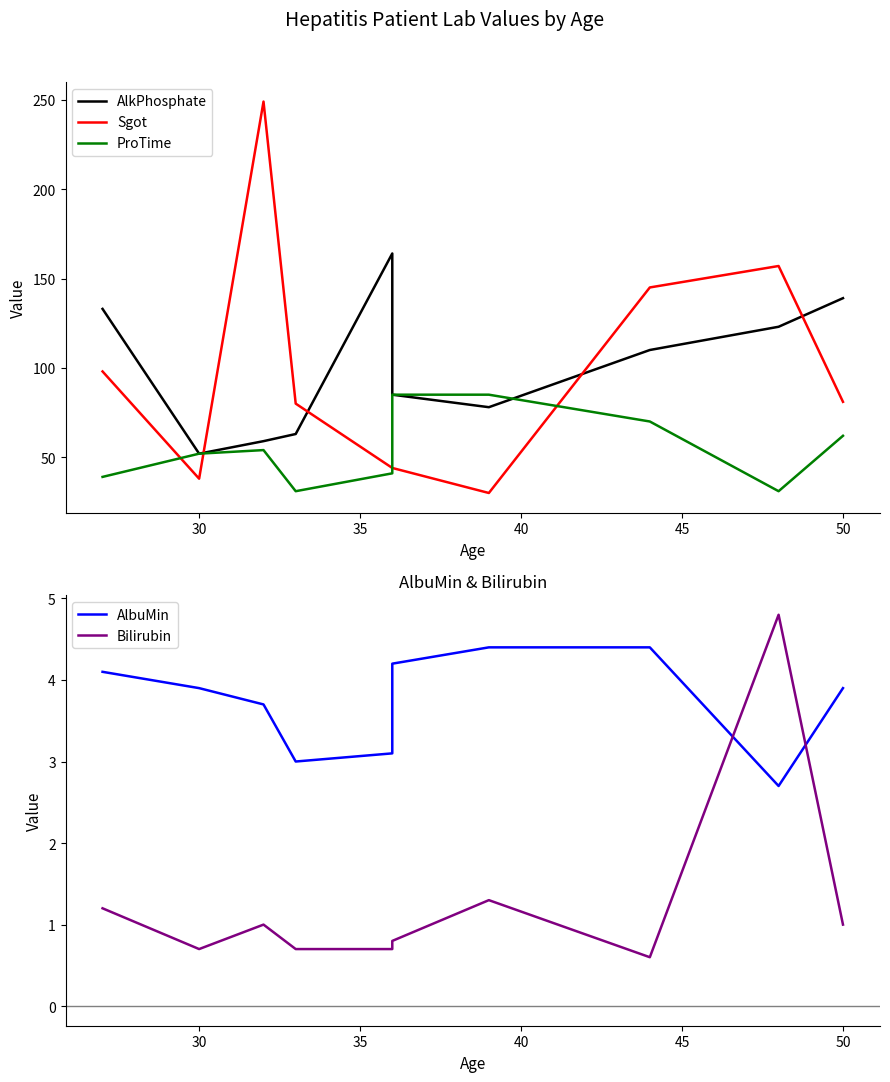

How many categories are shown in the chart?

10